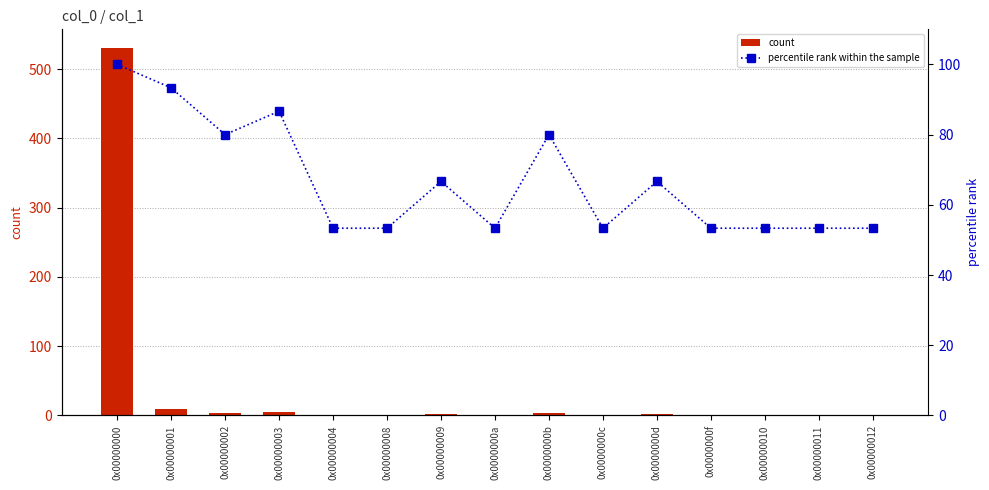

Rank the series by their maximum value, from highest to lowest.

count, percentile rank within the sample